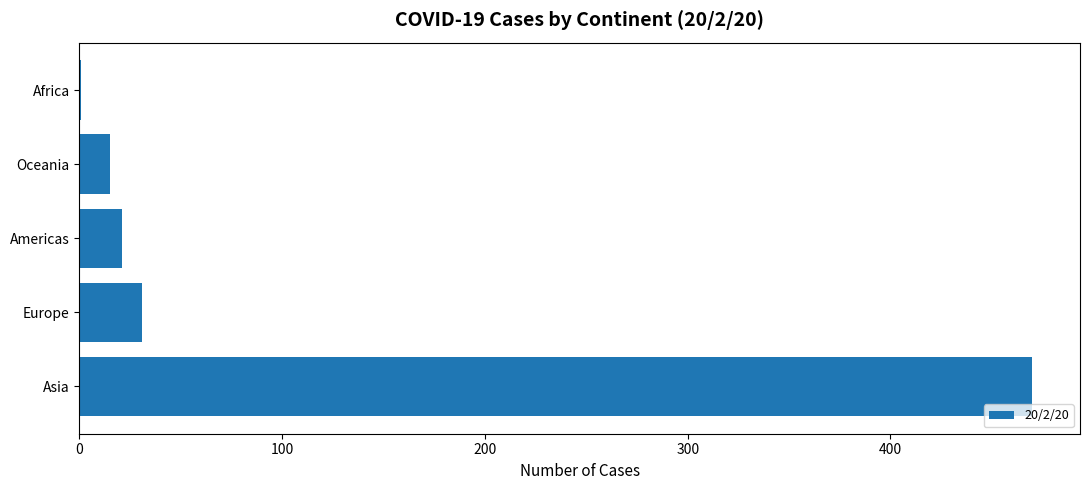

True or false: the data shows 470 at Asia.

True